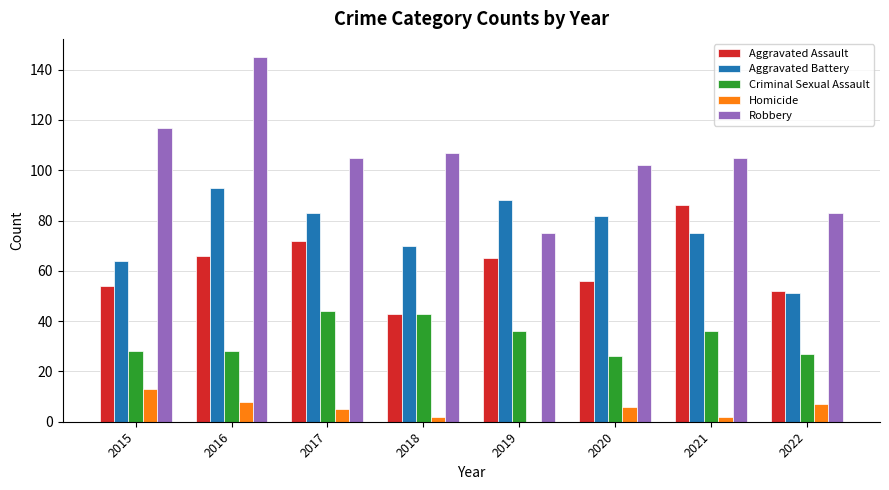

What is the spread (max minus min) of values at 2018?

105